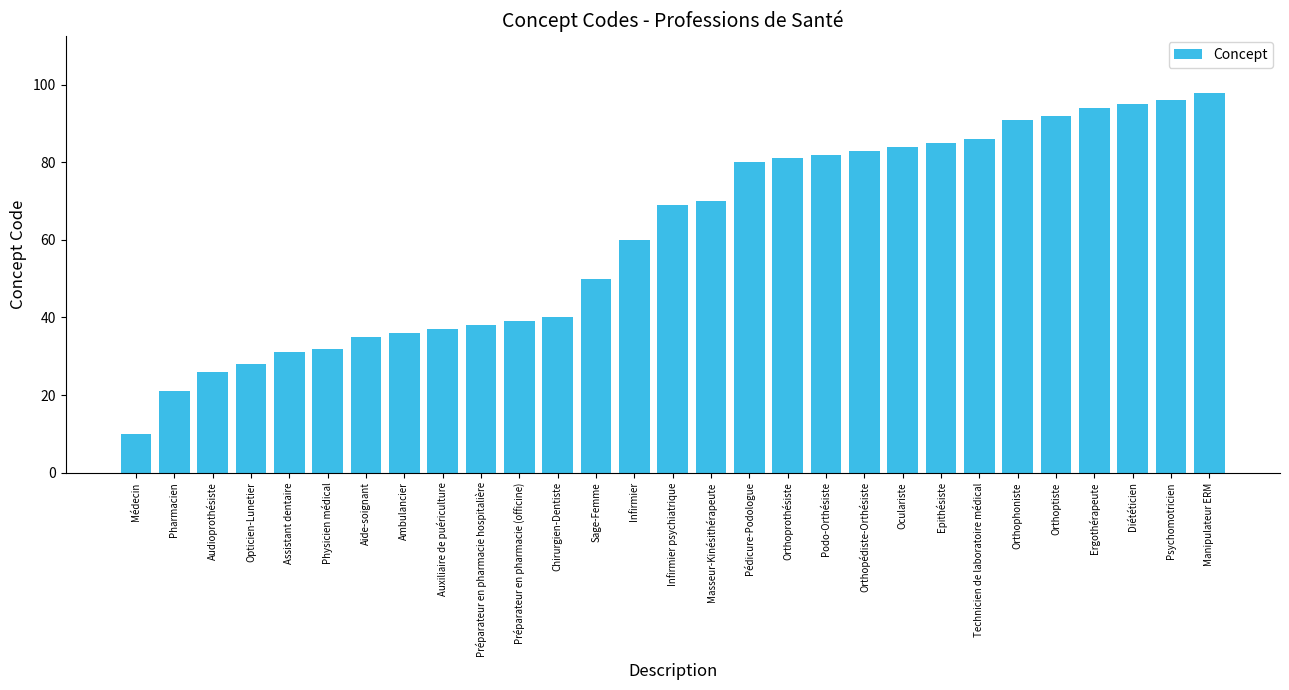

Rank the categories by value from lowest to highest.

Médecin, Pharmacien, Audioprothésiste, Opticien-Lunetier, Assistant dentaire, Physicien médical, Aide-soignant, Ambulancier, Auxiliaire de puériculture, Préparateur en pharmacie hospitalière, Préparateur en pharmacie (officine), Chirurgien-Dentiste, Sage-Femme, Infirmier, Infirmier psychiatrique, Masseur-Kinésithérapeute, Pédicure-Podologue, Orthoprothésiste, Podo-Orthésiste, Orthopédiste-Orthésiste, Oculariste, Epithésiste, Technicien de laboratoire médical, Orthophoniste, Orthoptiste, Ergothérapeute, Diététicien, Psychomotricien, Manipulateur ERM